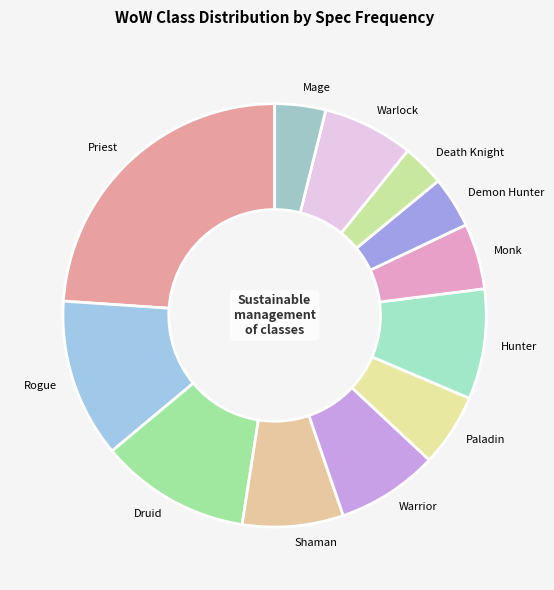

The Demon Hunter slice represents 4% of the pie. True or false?

True